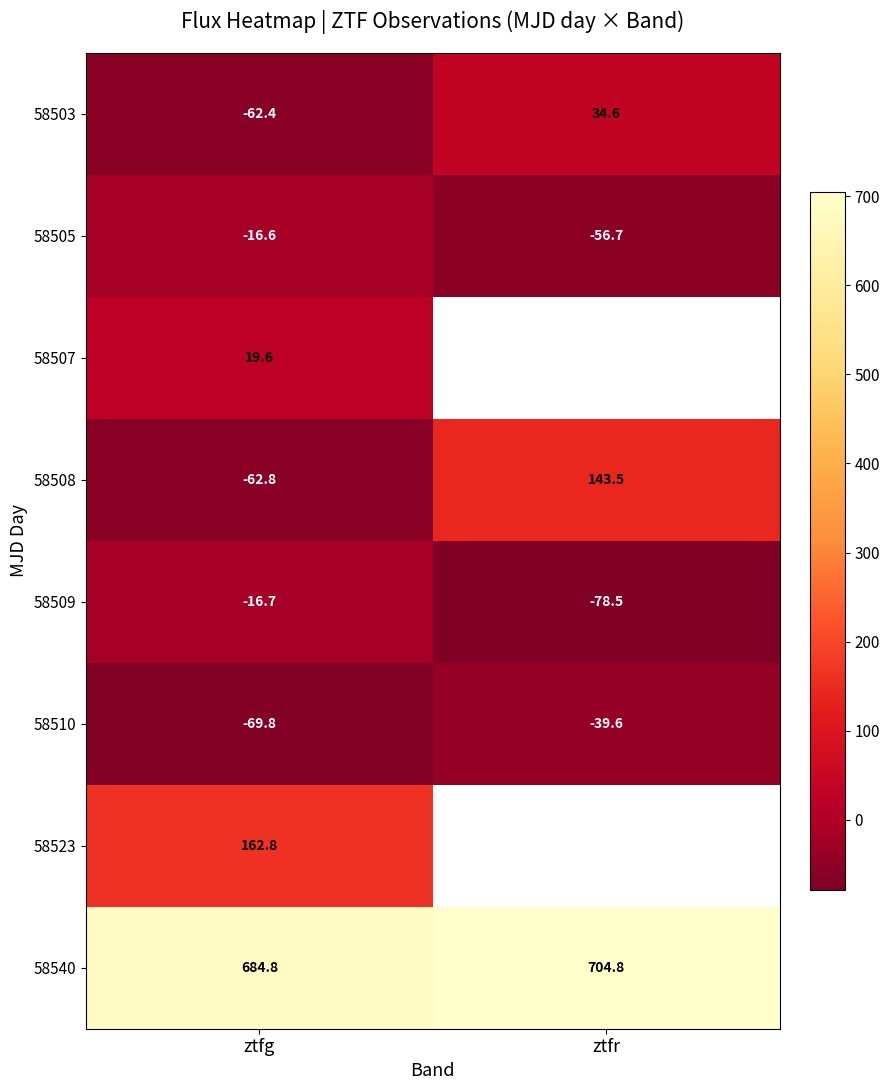

What is the average value of the 58510 series?

-54.7